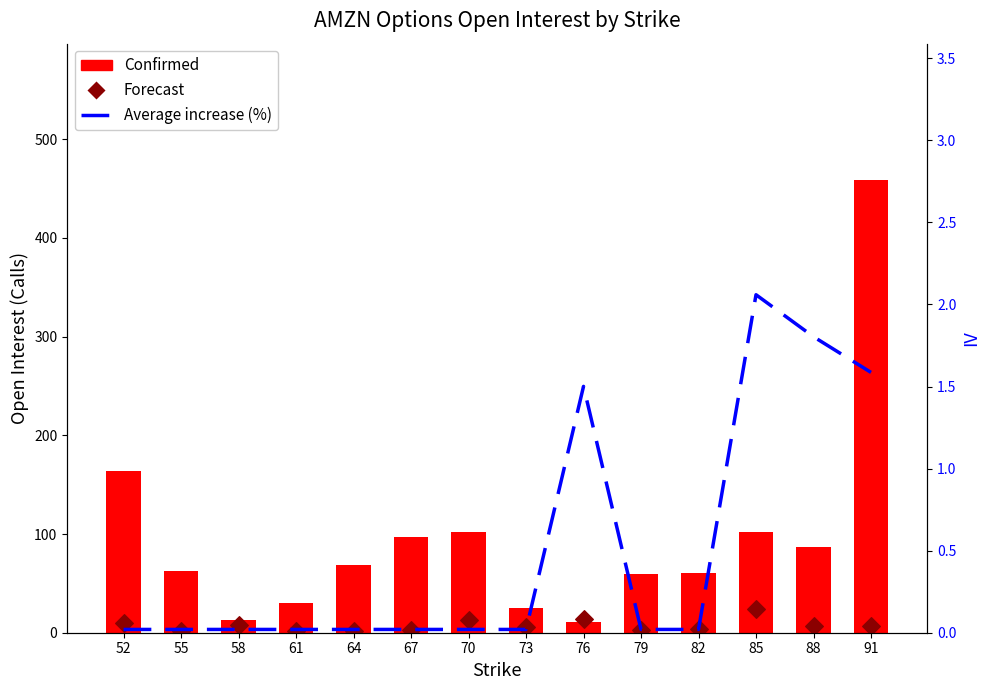

At how many categories does at least one series exceed 89?

5